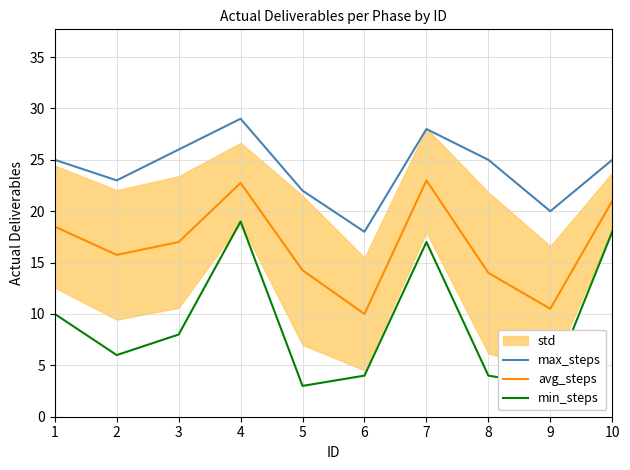

What is the value of the avg_steps point at the 6th from the left?

10.0